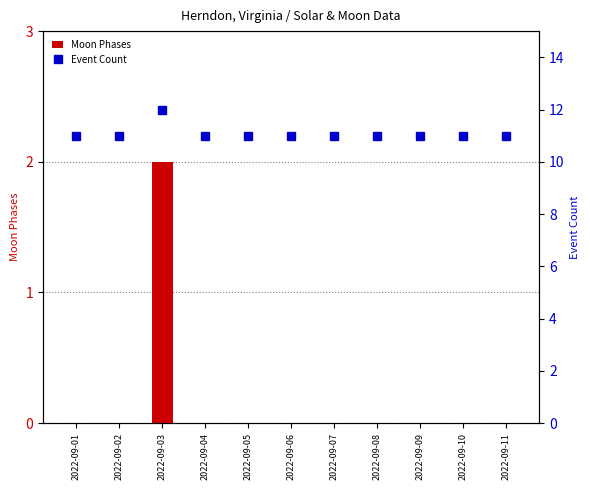

Which series changed the most between 2022-09-02 and 2022-09-08?

Moon Phases